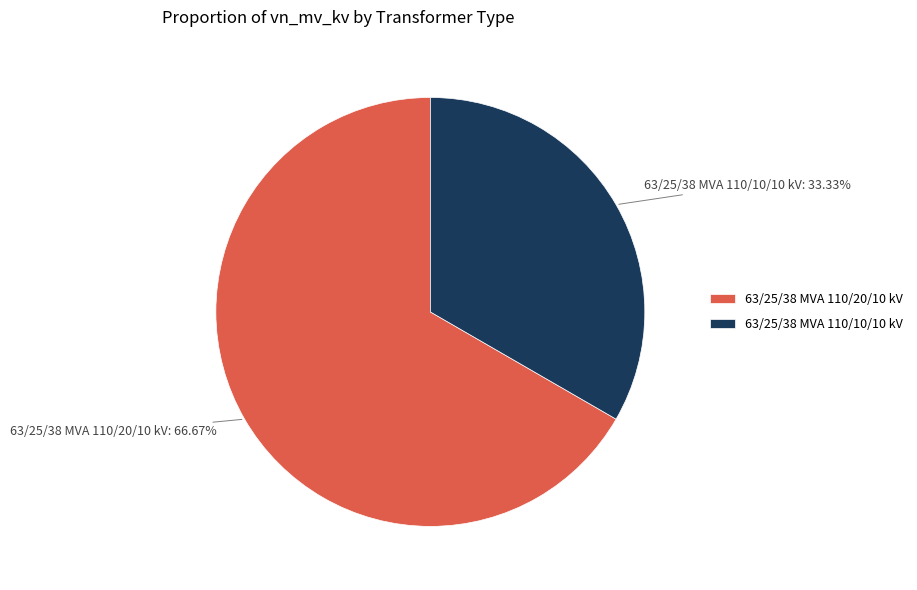

What is the smallest slice in the pie chart?

63/25/38 MVA 110/10/10 kV